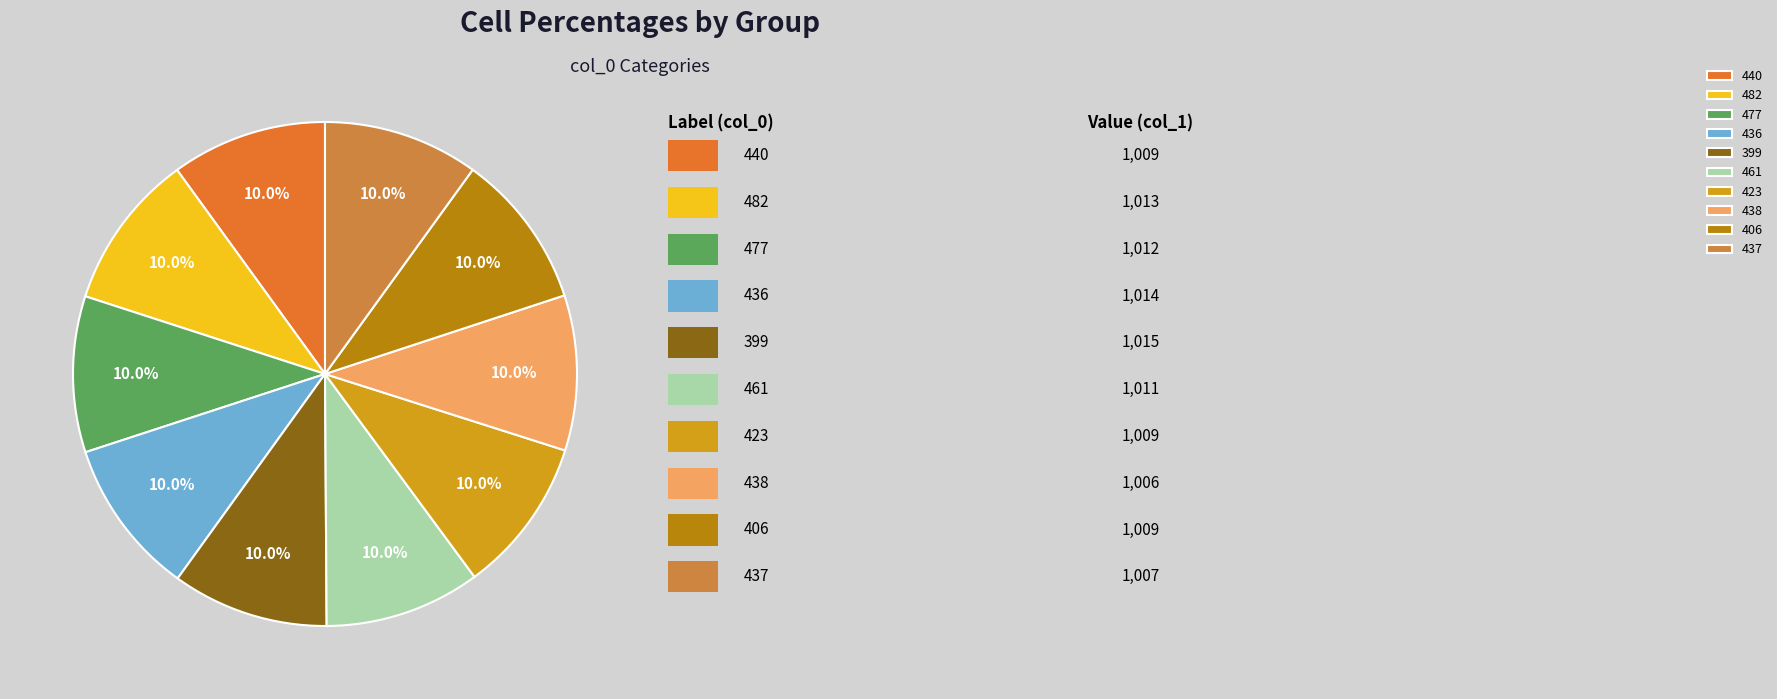

Which slice is the smallest?

438